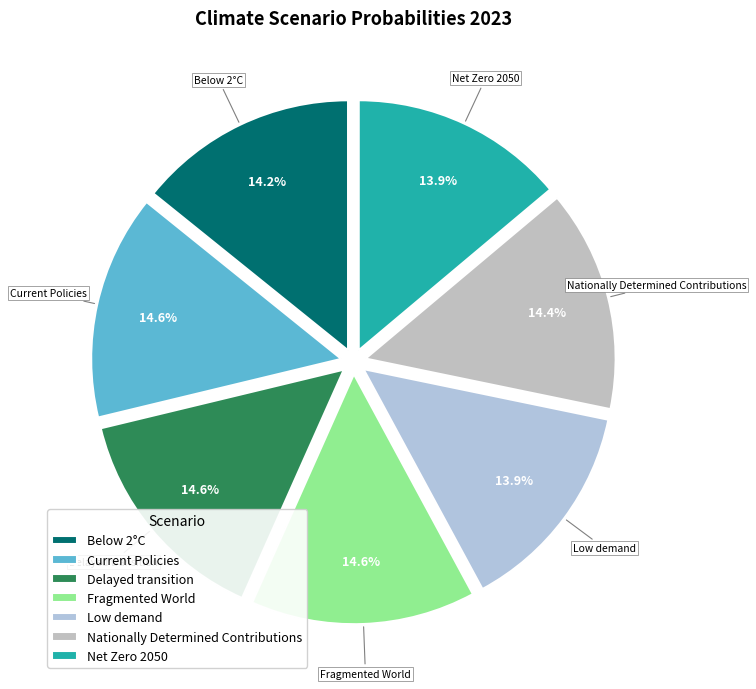

What portion of the pie excludes Delayed transition?

85.4%